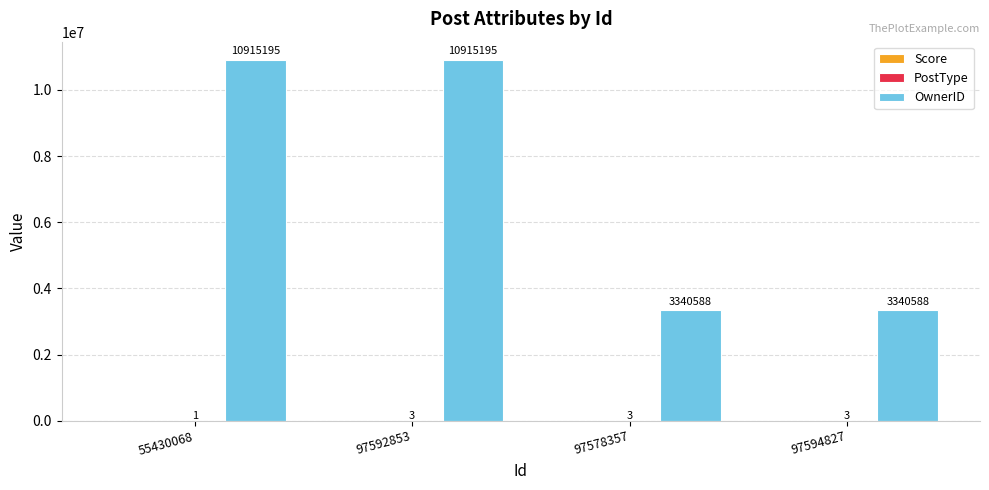

Between 97592853 and 97594827, which series saw the biggest shift?

OwnerID